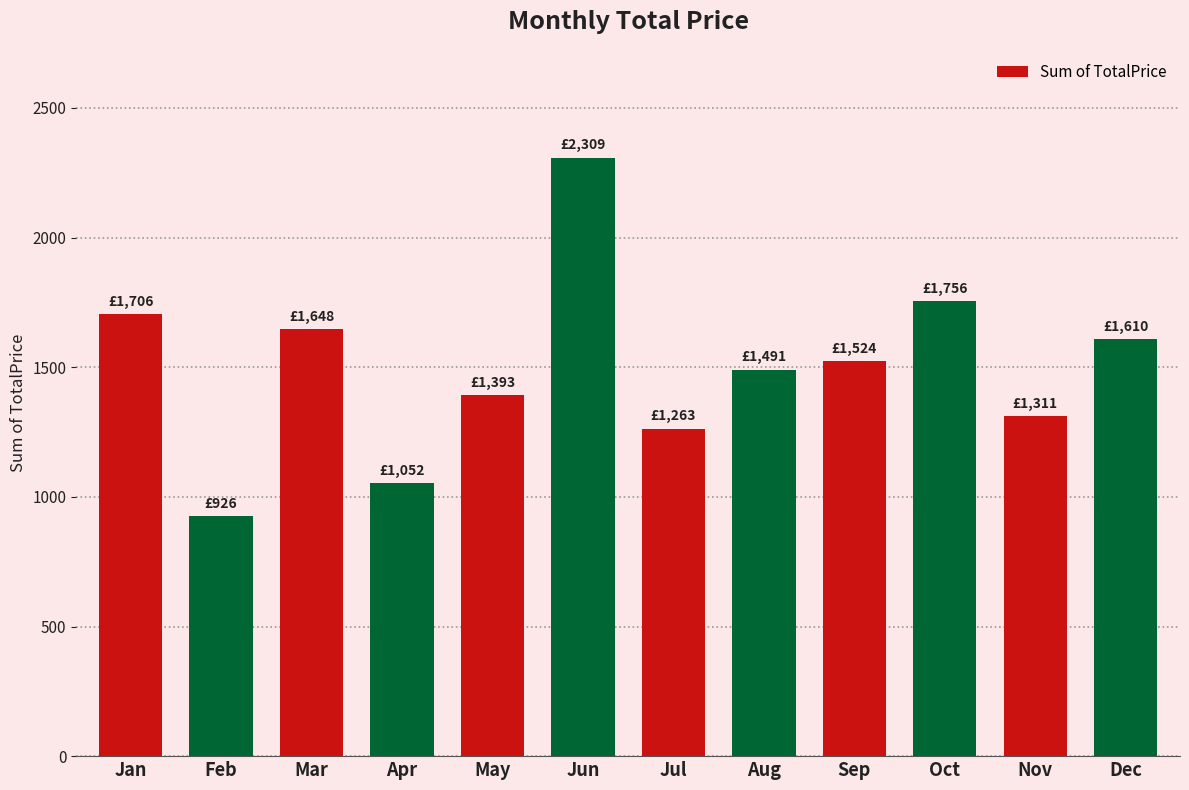

True or false: the data shows 1647.7 at Mar.

True